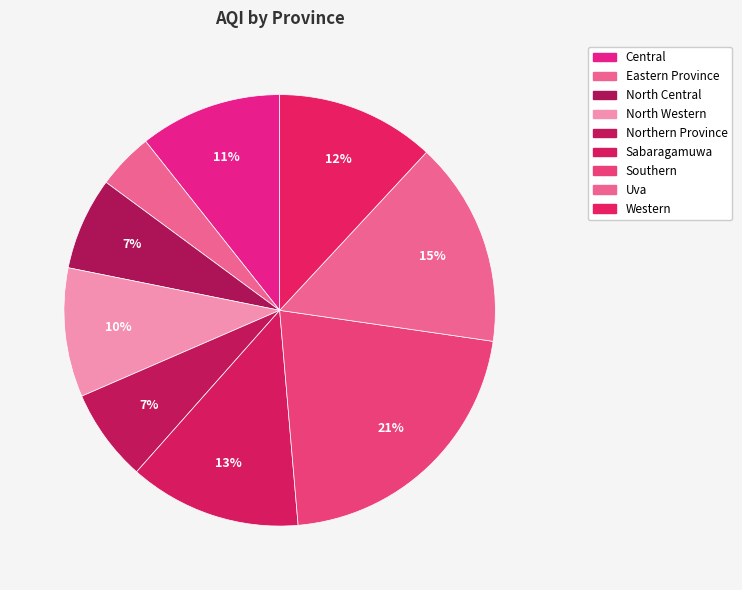

Which category has the biggest portion of the pie?

Southern